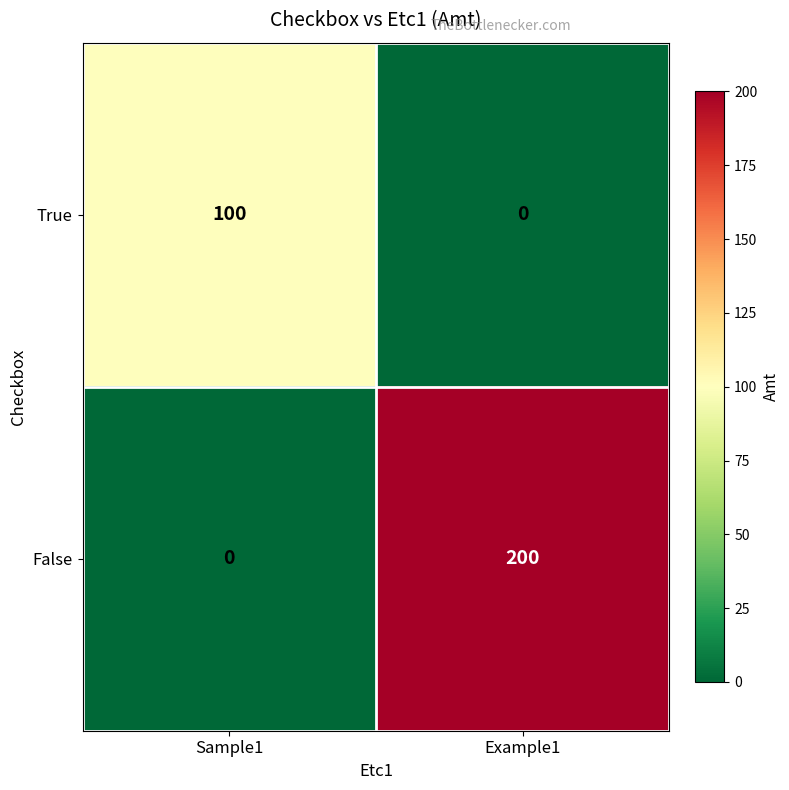

Reading left to right, what are all the values shown in this chart?

True: Sample1=100	Example1=0
False: Sample1=0	Example1=200